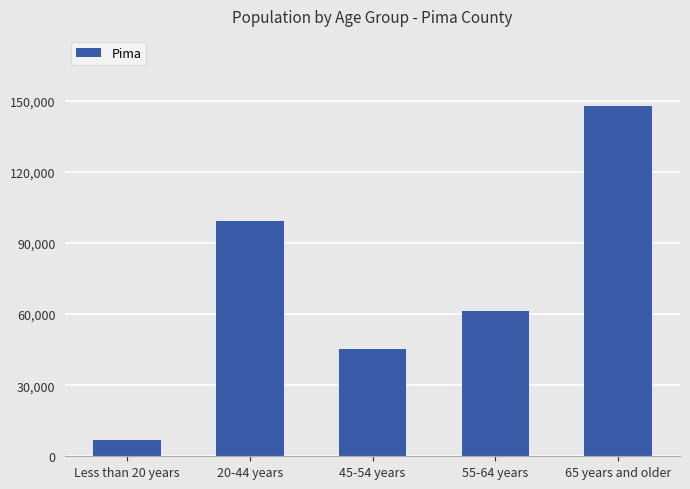

What is the difference between the maximum and second lowest values?

102620